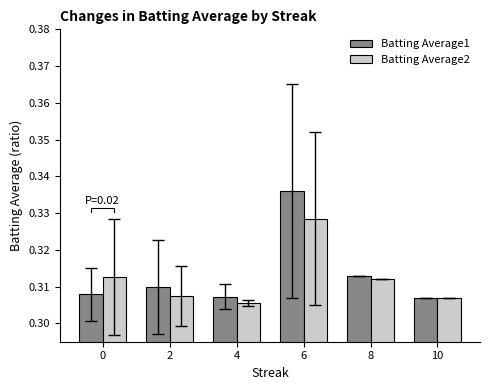

What is the approximate value of Batting Average1 at 8?

0.3